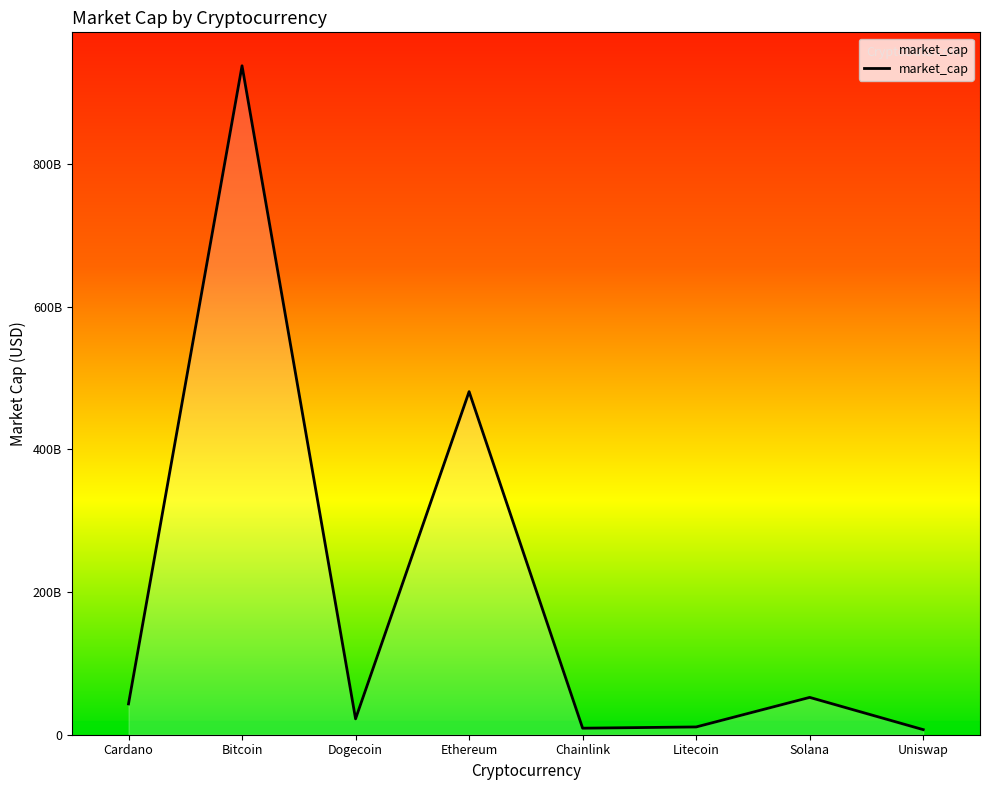

Reading left to right, list all the values displayed in this chart.

Cardano=43198677143	Bitcoin=937871674378	Dogecoin=22260082724	Ethereum=481004081591	Chainlink=9142672598	Litecoin=10890685664	Solana=52328179096	Uniswap=7114450850